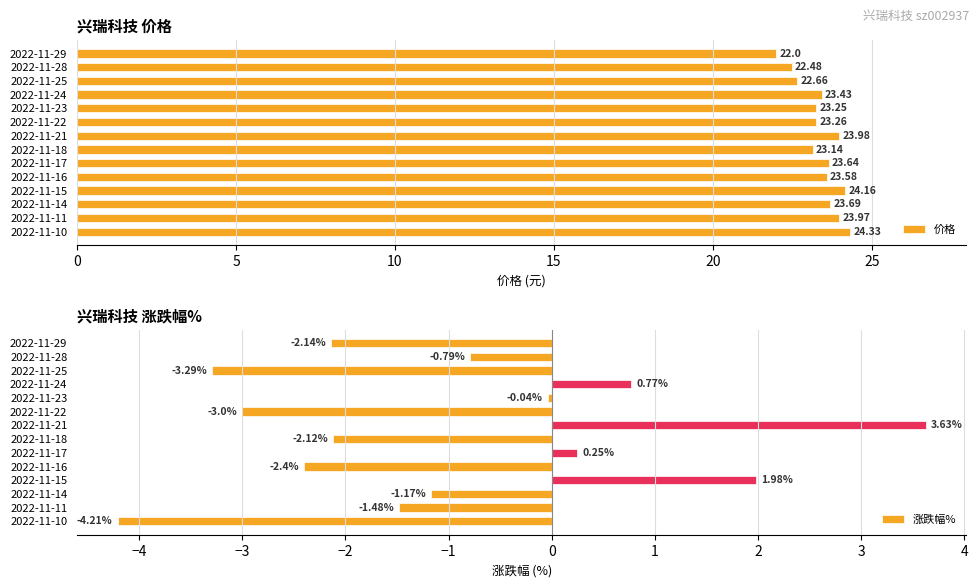

How many values in the 涨跌幅% series are below -1?

8